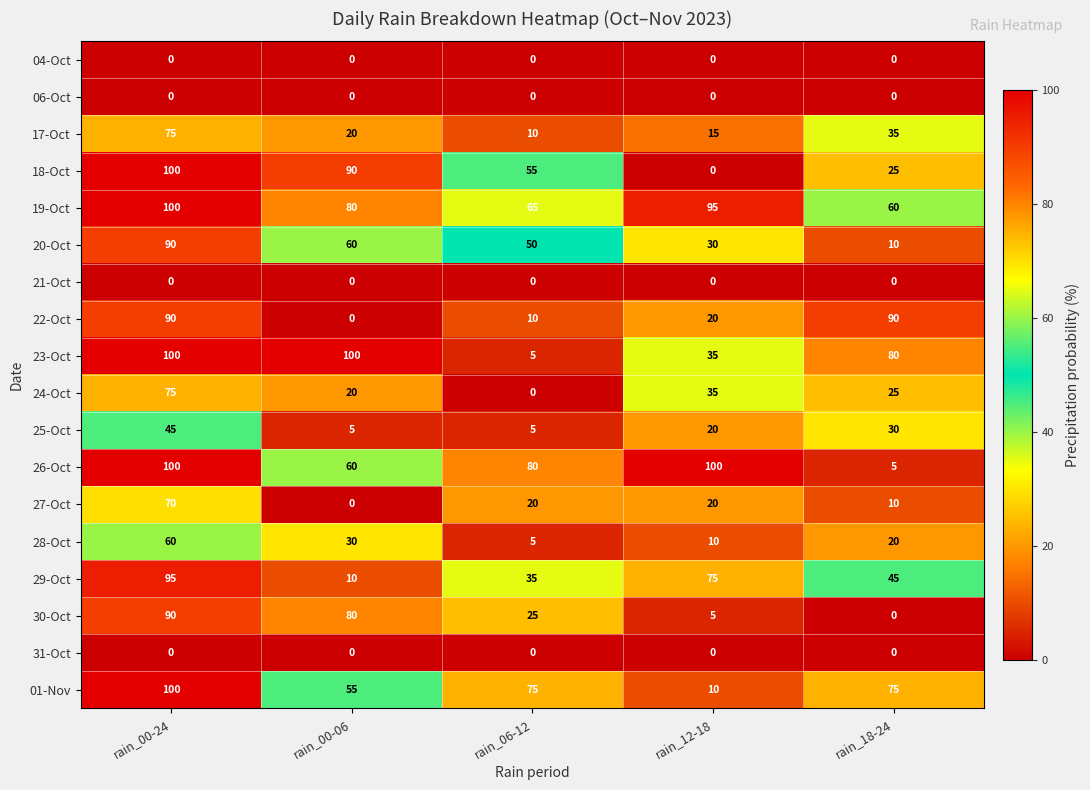

What is the maximum value shown in the chart?

100